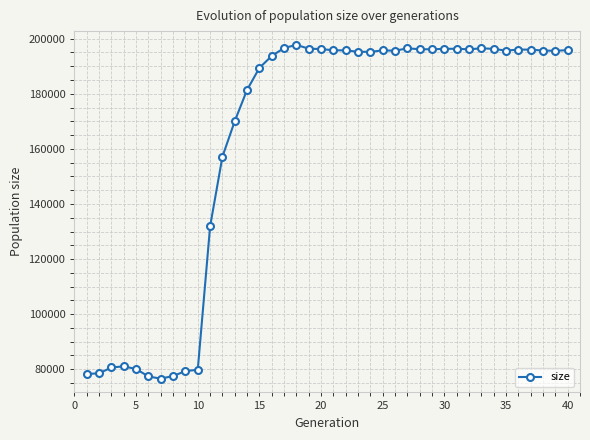

What is the greatest value displayed?

197762